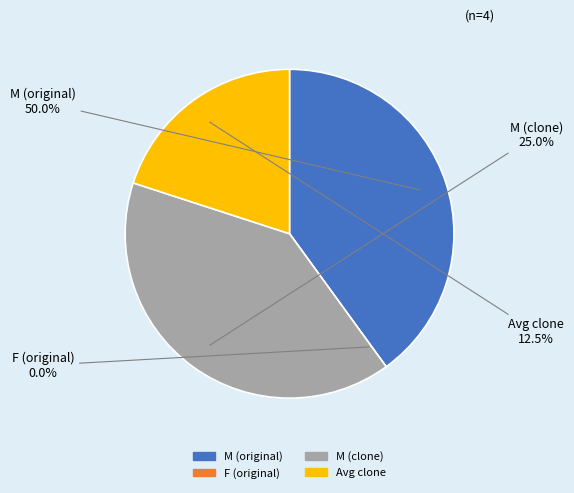

The Avg clone slice represents 30% of the pie. True or false?

False